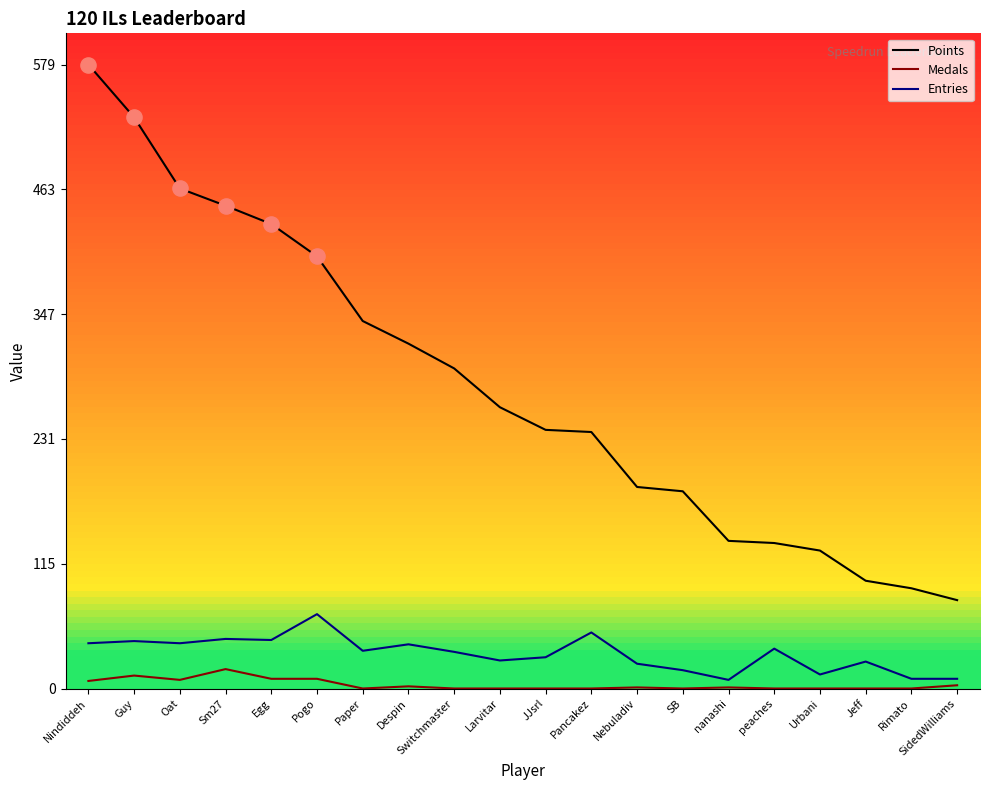

At how many categories does at least one series exceed 554?

1